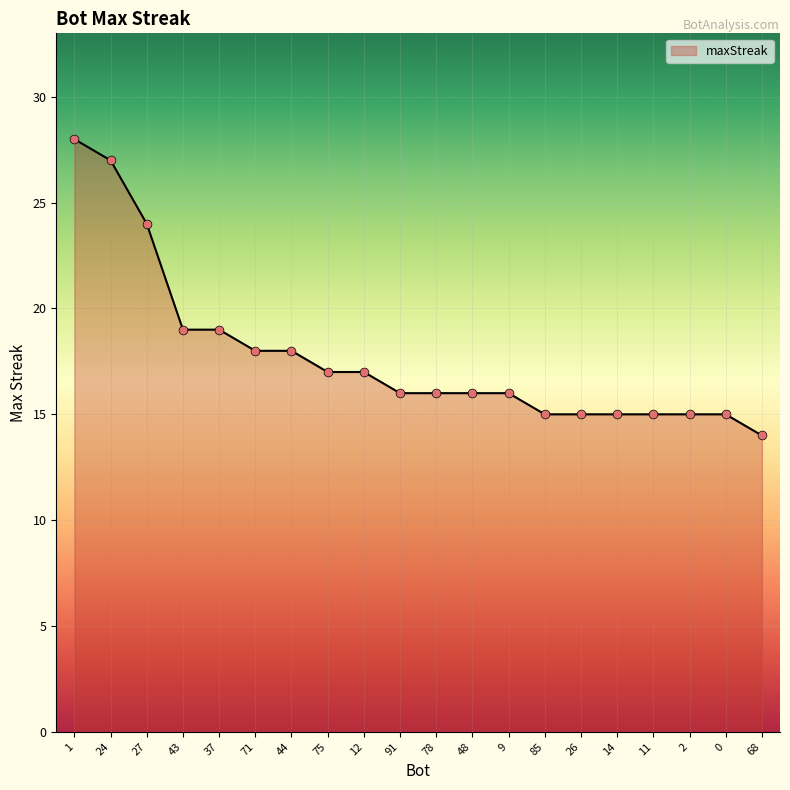

What is the ratio of the value at 48 to the value at 75?

0.9